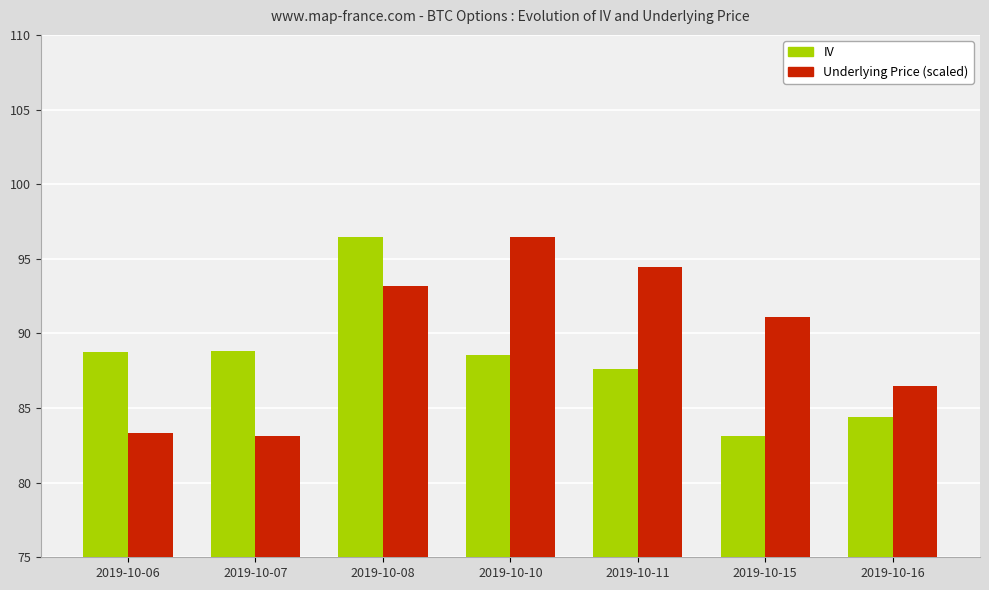

How many bars are there in each group?

2